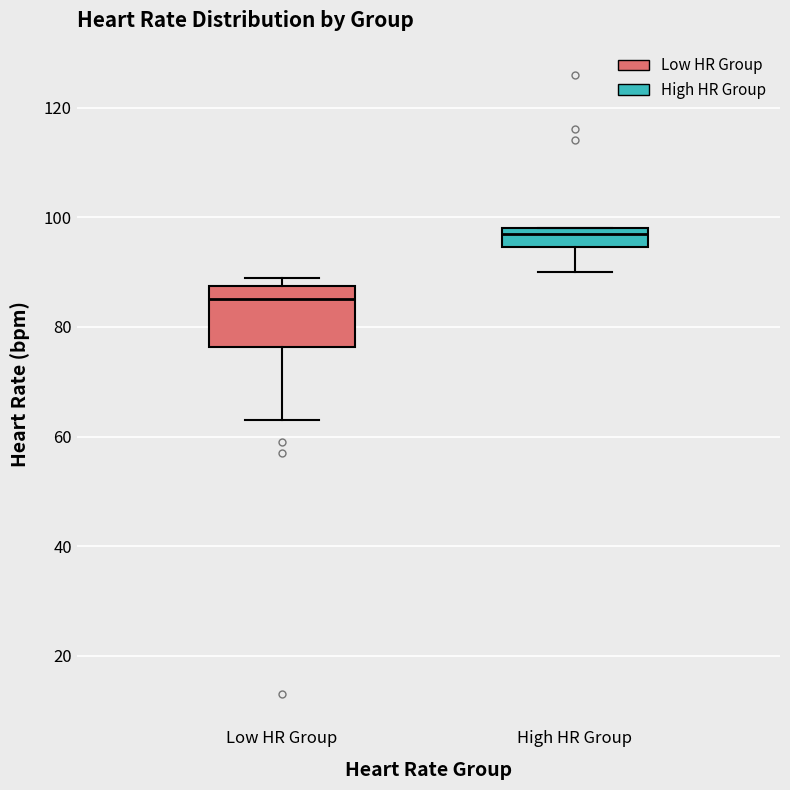

Where is the lower edge of the box for High HR Group on the y-axis? The values are not printed on the chart, so give them approximately, as read against the axis.

94